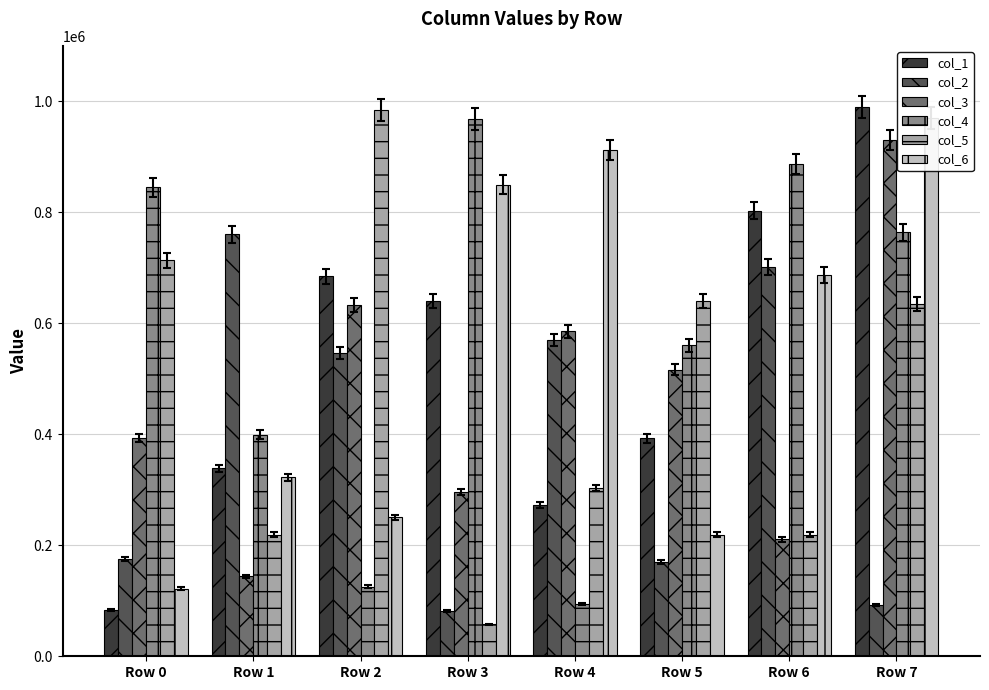

How many bars are there in each group?

6